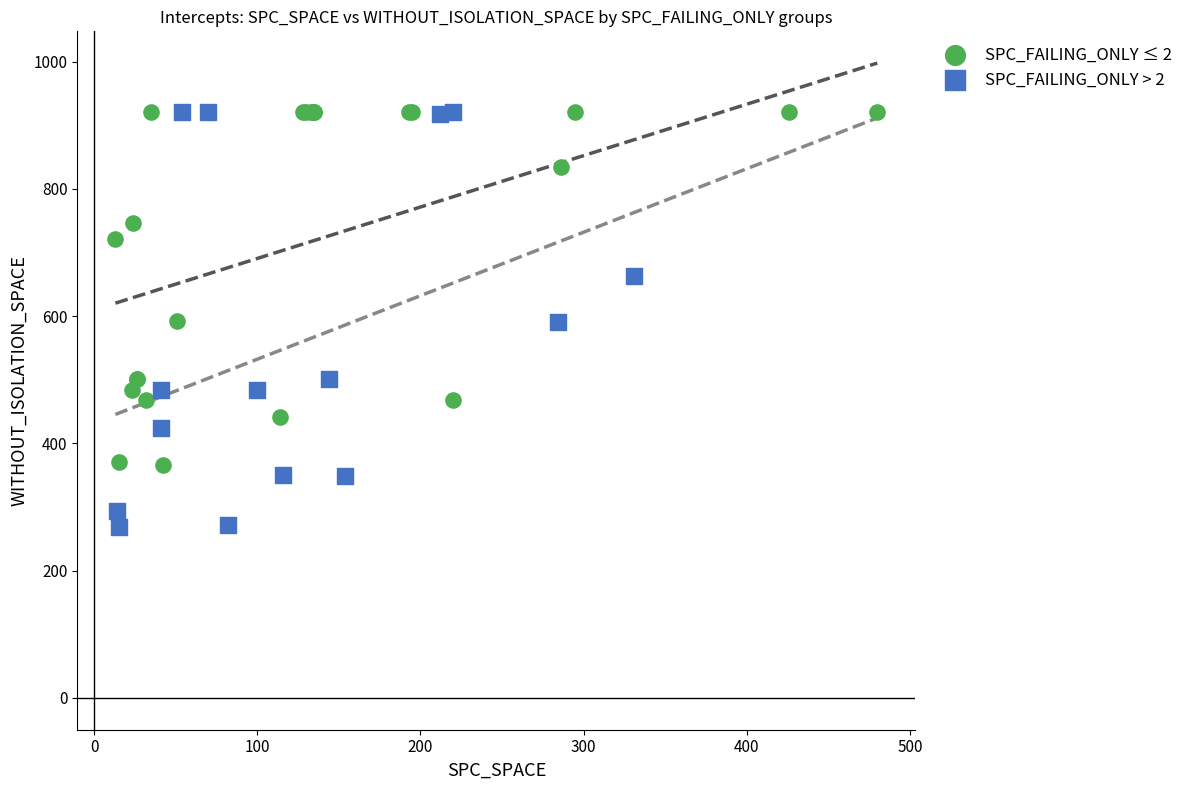

Which series has the widest spread of Y values?

SPC_FAILING_ONLY > 2